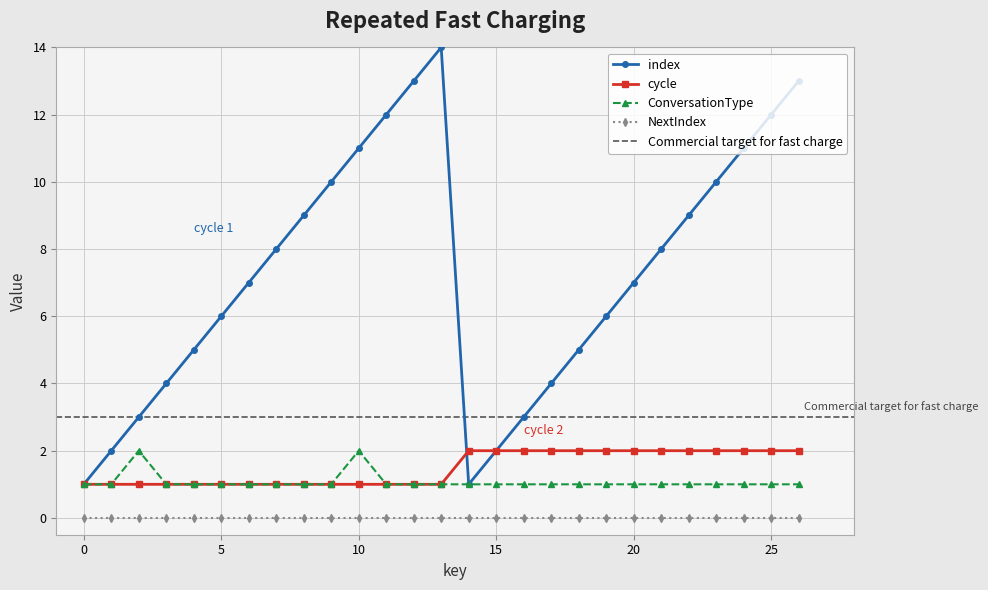

True or false: NextIndex and ConversationType cross at least once.

False